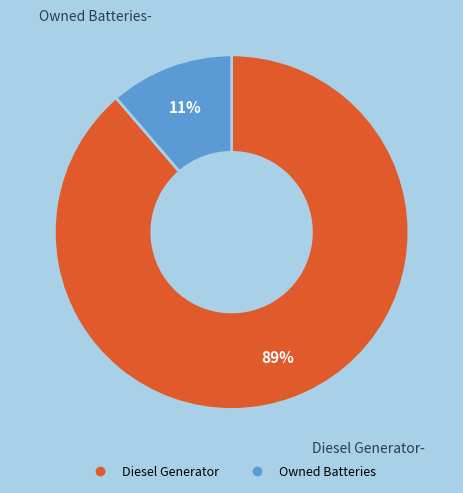

To the nearest percent, what is the average slice percentage?

50%